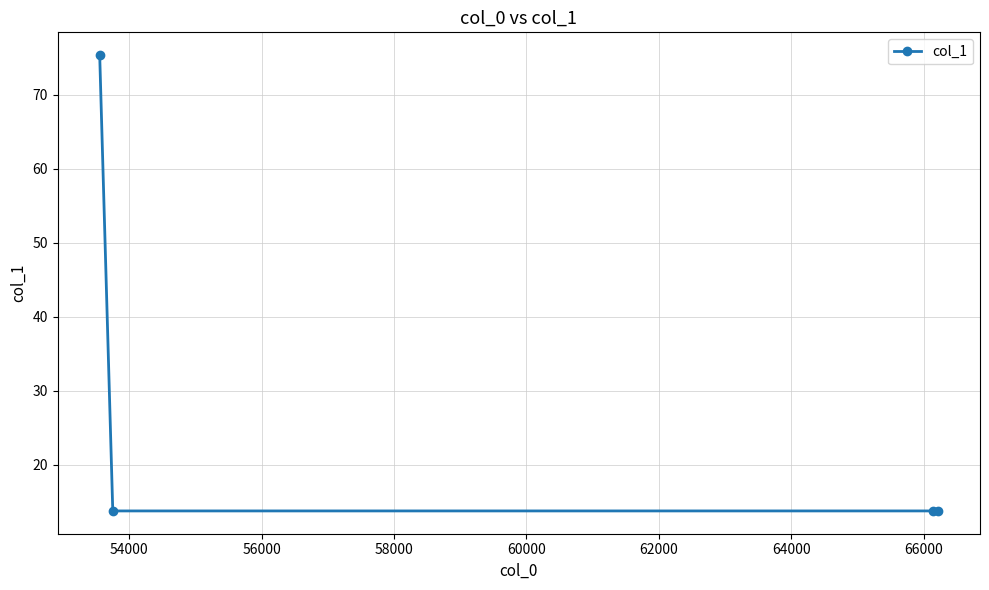

What is the difference between the maximum and minimum values?

61.5